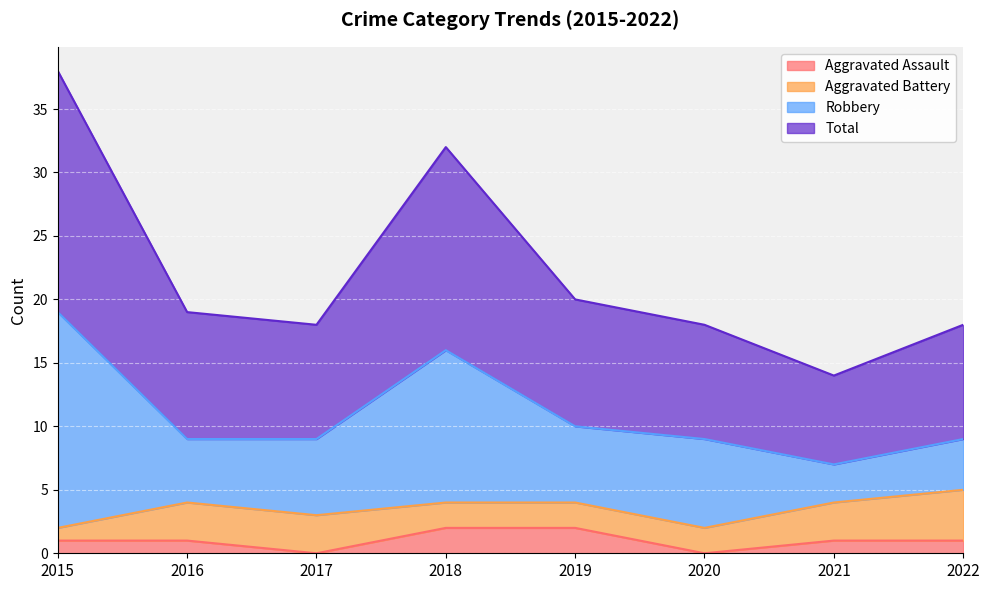

Which series changed the most between 2018 and 2019?

Total